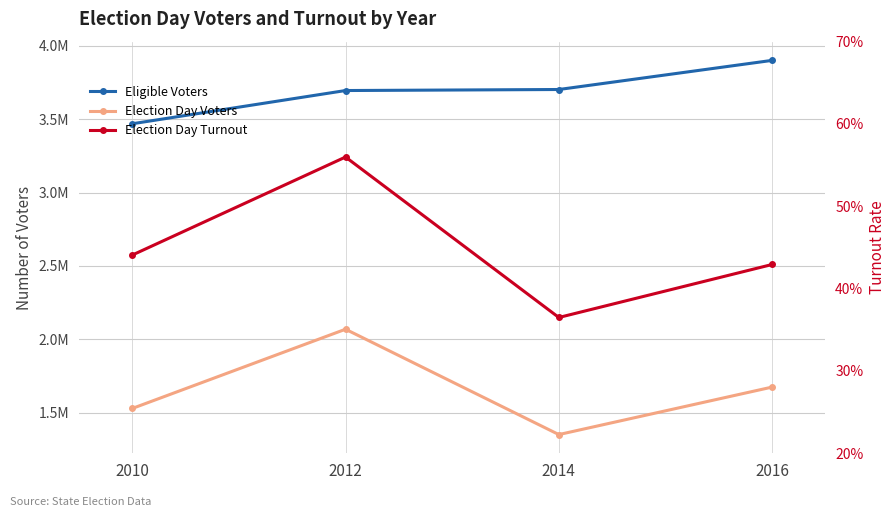

At which label does Election Day Voters reach its peak?

2012